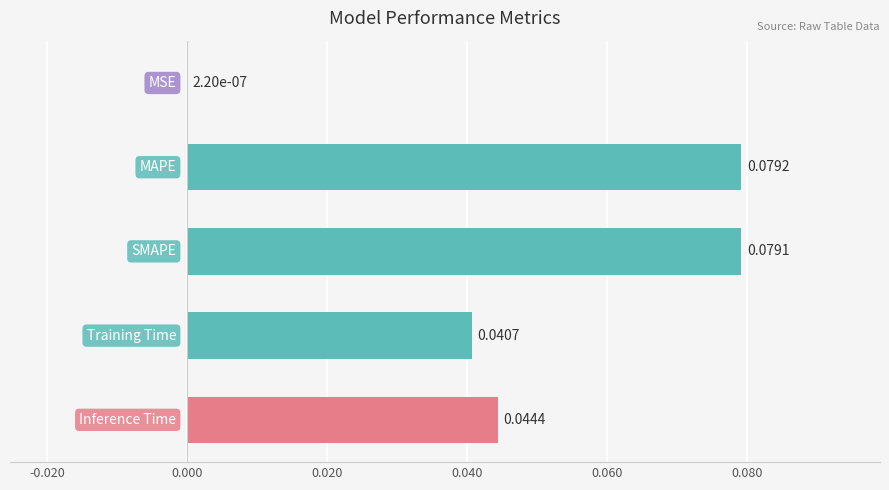

Are the bars horizontal?

Yes